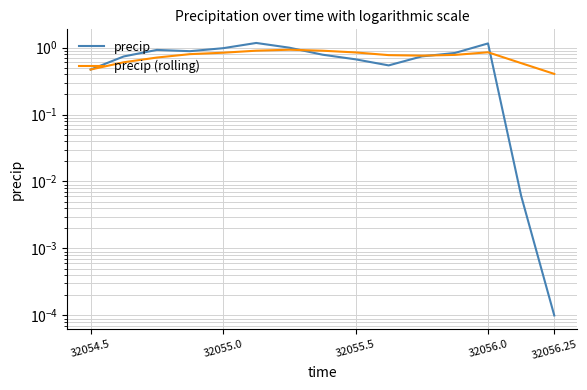

Which series has the largest range (max minus min)?

precip